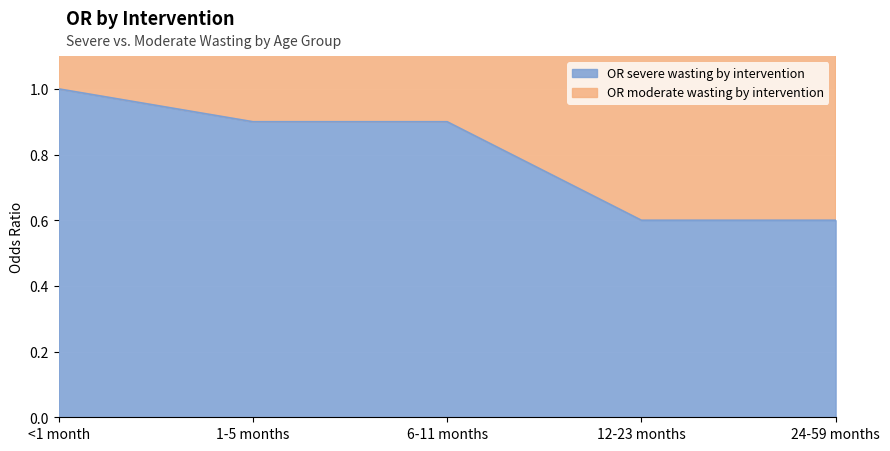

Is the value of OR severe wasting by intervention at 12-23 months greater than the value of OR moderate wasting by intervention at 1-5 months?

No